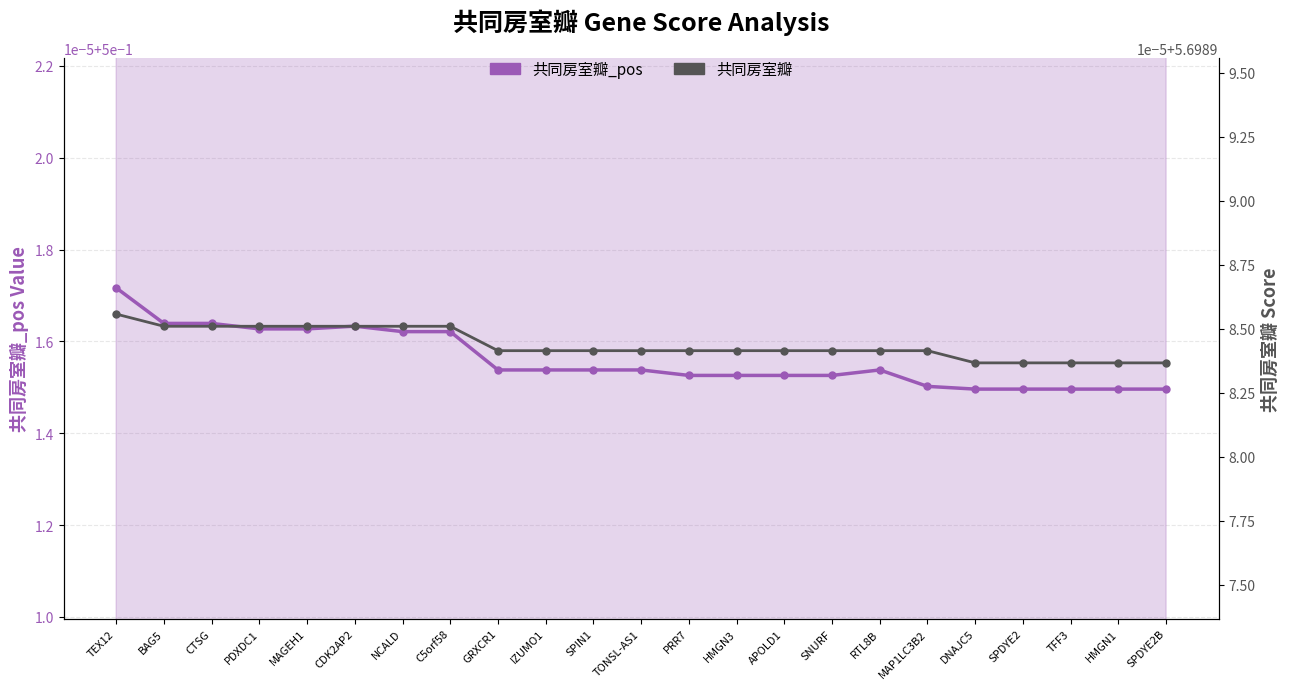

What is the difference between the highest and lowest values at SNURF?

5.2